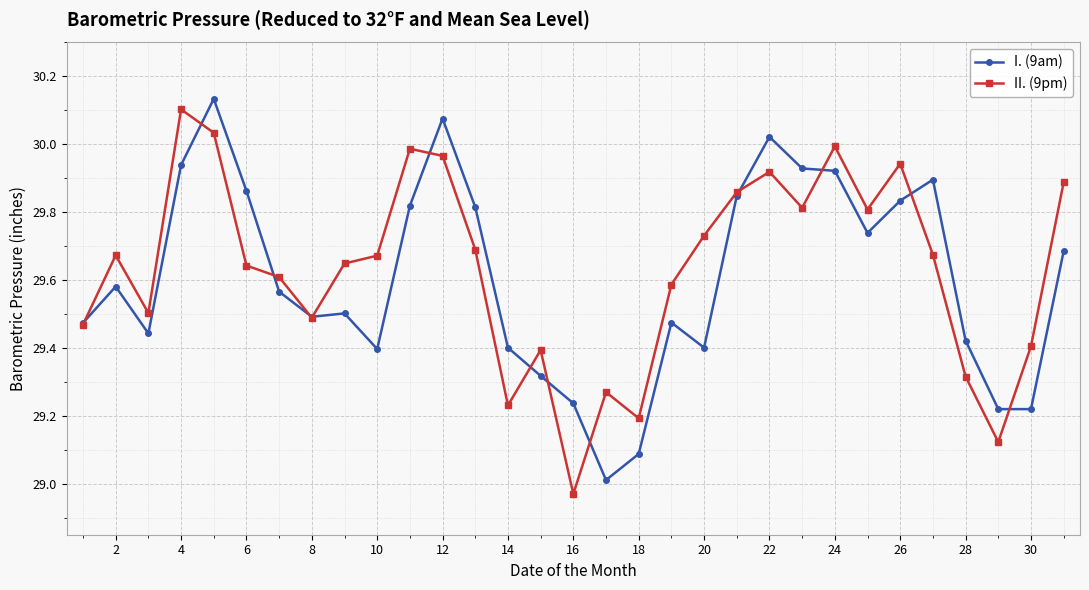

True or false: II. (9pm) has more than 1 interior local peaks.

True